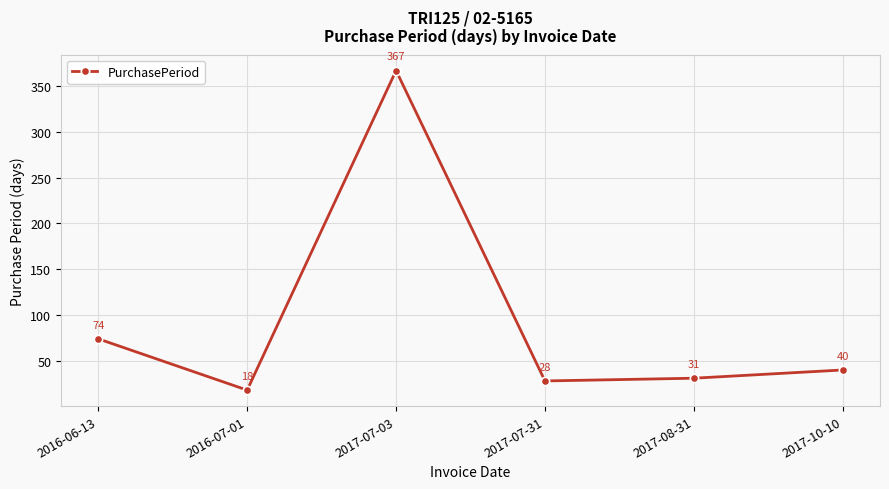

At which category does the chart reach its peak across all series?

2017-07-03